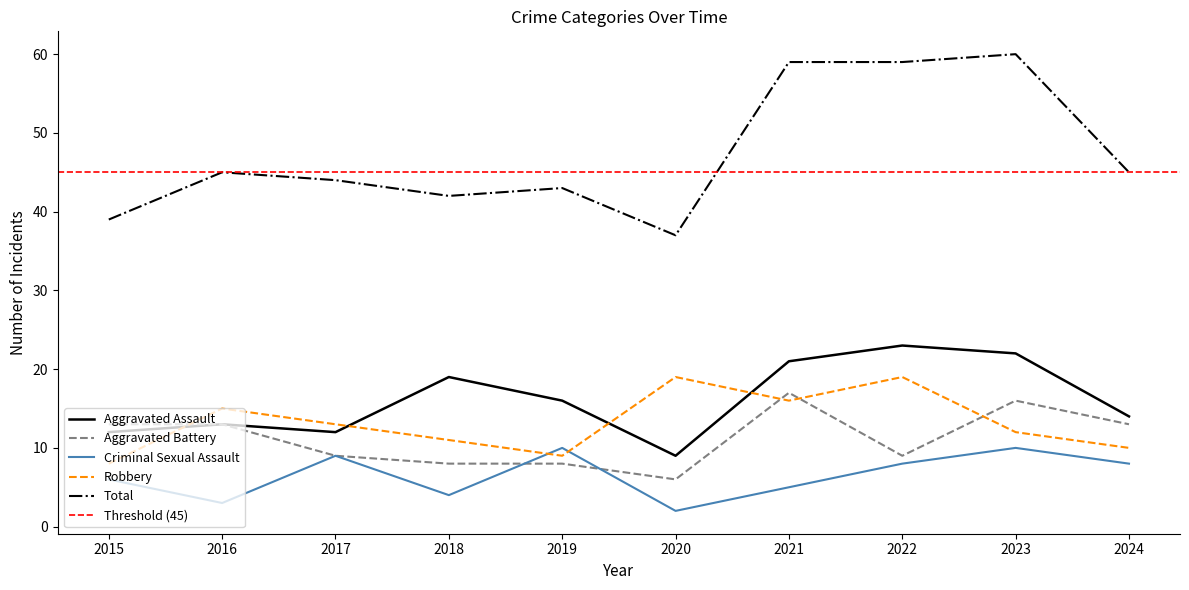

Reading right to left, transcribe all the data shown in this chart.

Aggravated Assault: 2024=14	2023=22	2022=23	2021=21	2020=9	2019=16	2018=19	2017=12	2016=13	2015=12
Aggravated Battery: 2024=13	2023=16	2022=9	2021=17	2020=6	2019=8	2018=8	2017=9	2016=13	2015=13
Criminal Sexual Assault: 2024=8	2023=10	2022=8	2021=5	2020=2	2019=10	2018=4	2017=9	2016=3	2015=6
Robbery: 2024=10	2023=12	2022=19	2021=16	2020=19	2019=9	2018=11	2017=13	2016=15	2015=8
Total: 2024=45	2023=60	2022=59	2021=59	2020=37	2019=43	2018=42	2017=44	2016=45	2015=39